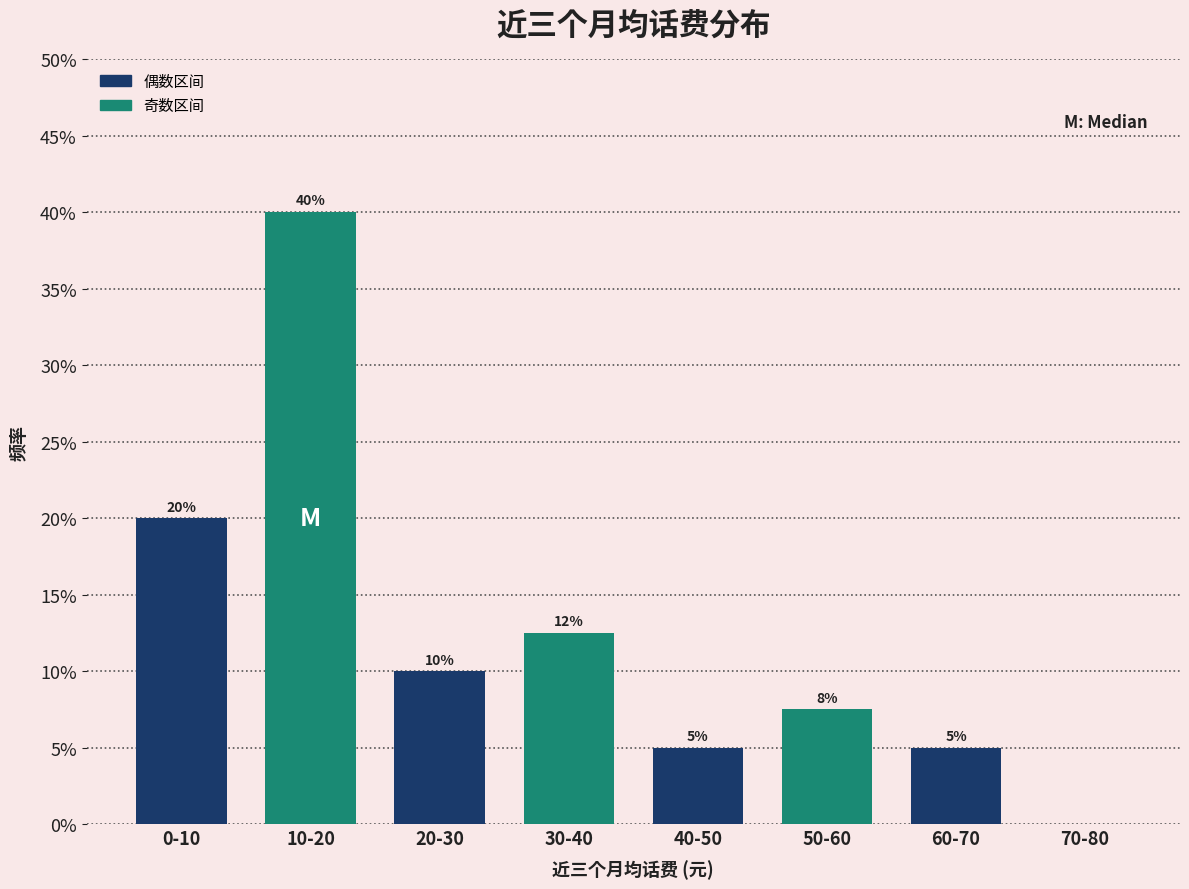

What is the greatest value displayed?

40.0